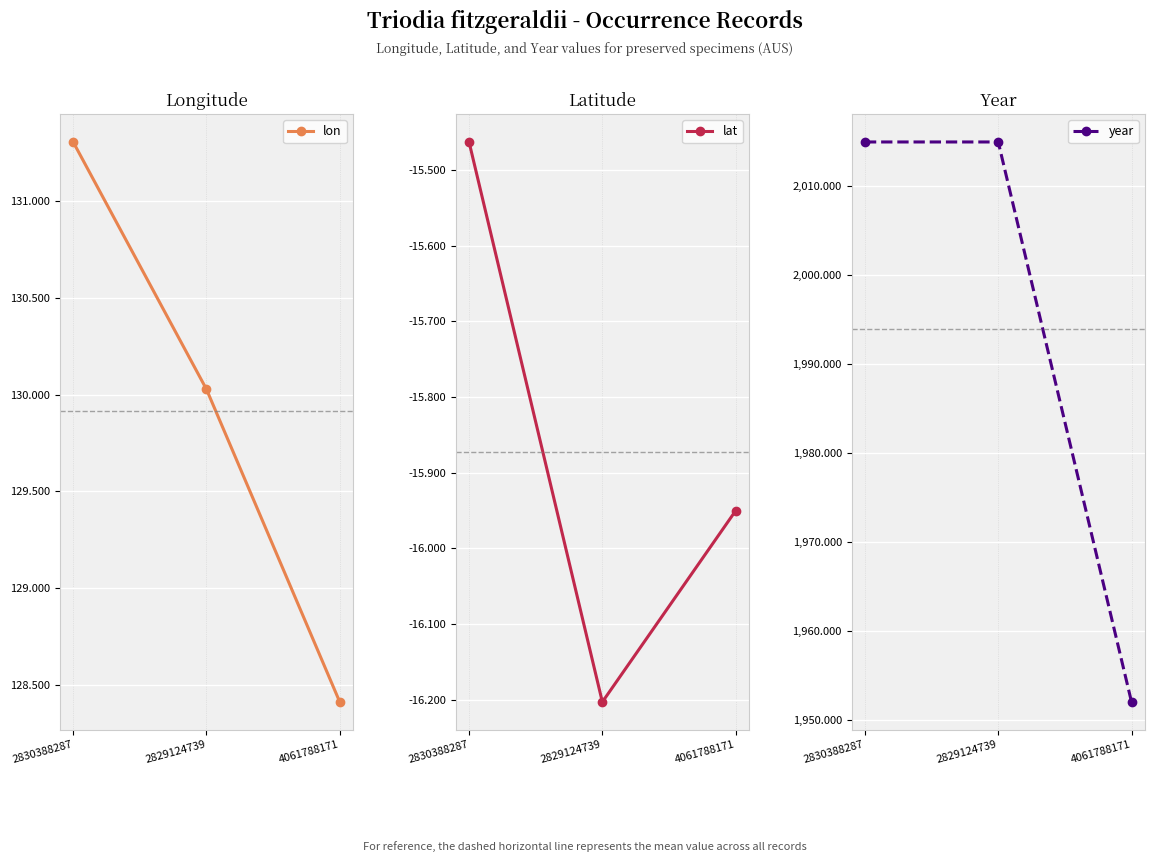

The lon series shows 128.4 at 4061788171. True or false?

True